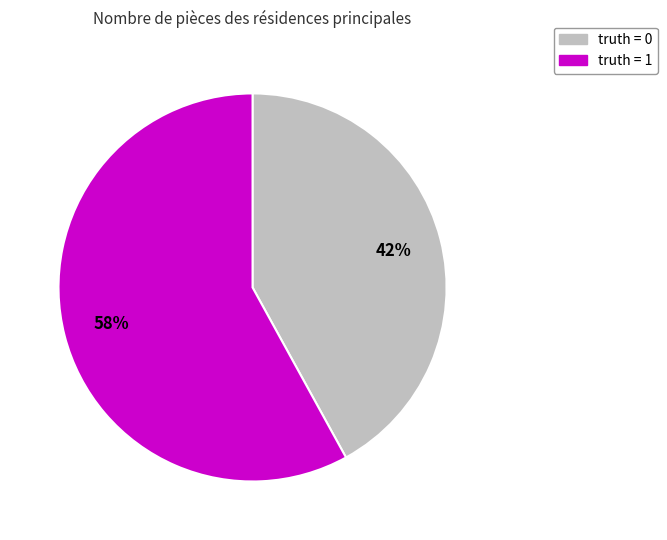

To the nearest percent, what percentage of the pie is truth = 0?

42%